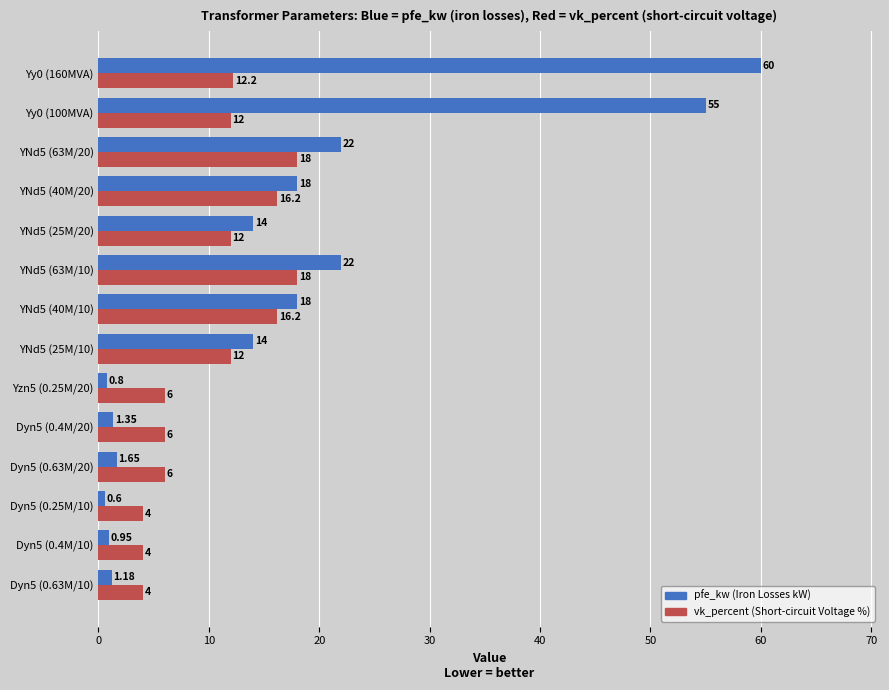

What is the total value across all series at YNd5 (63M/10)?

40.0